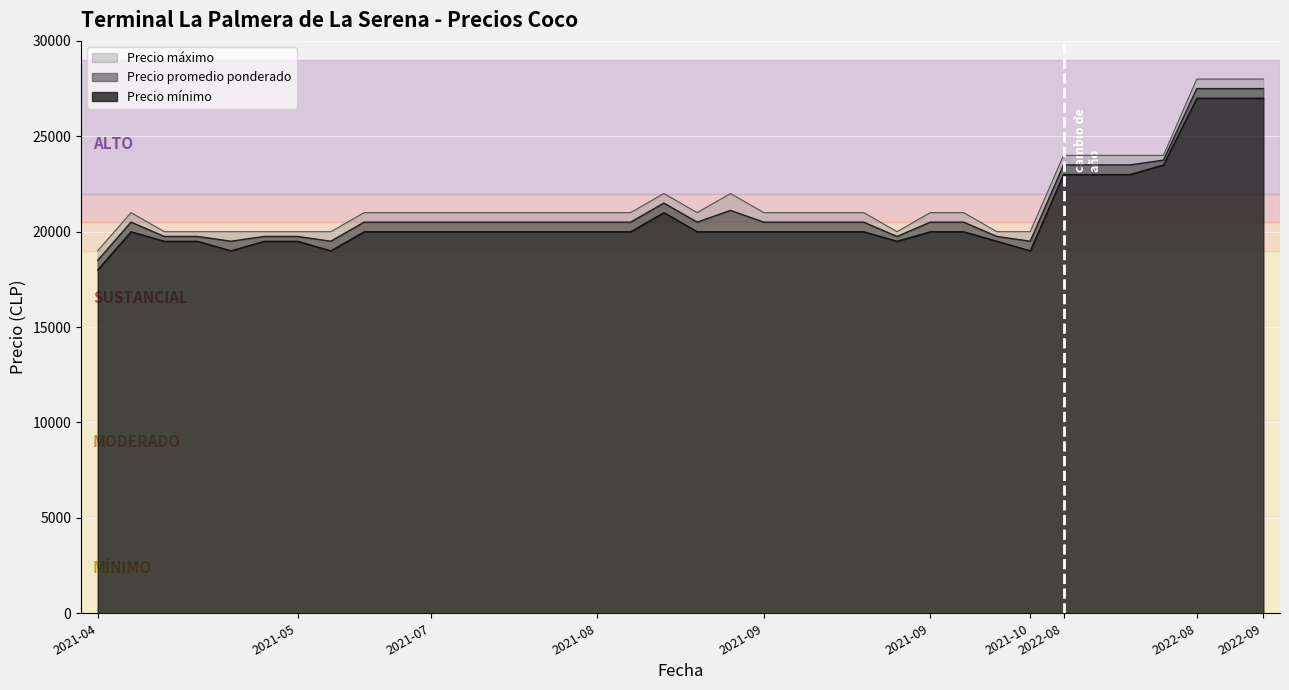

Read the Precio minimo value at 2021-09.

20000